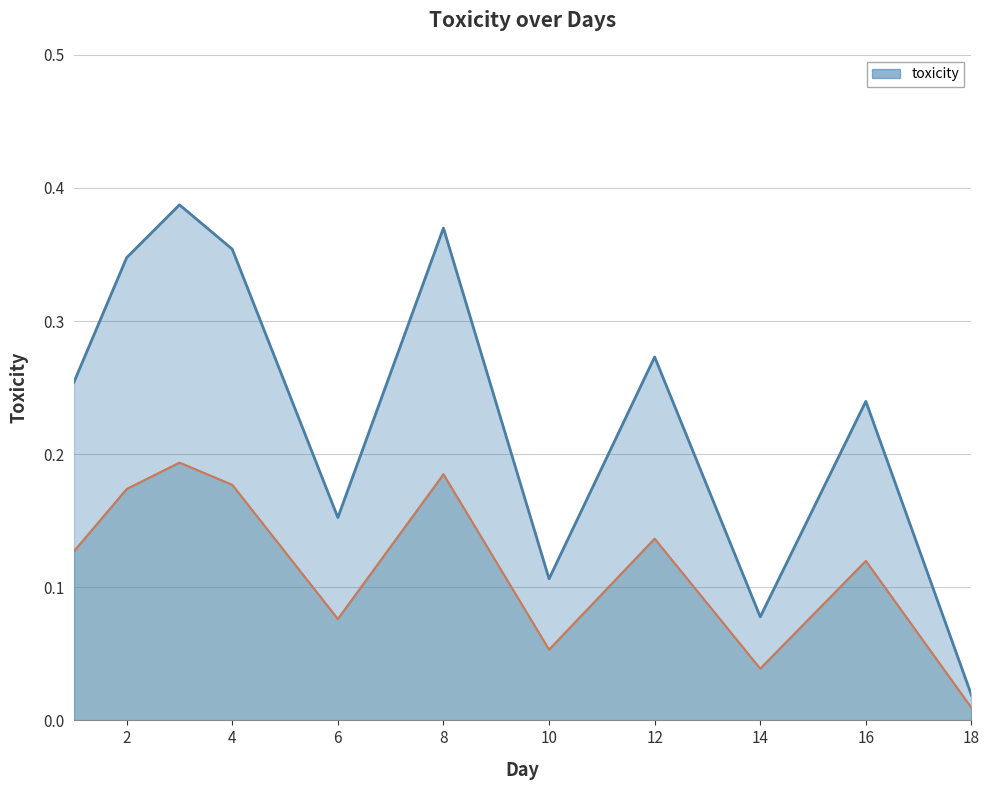

Does the chart display data point markers on the line(s)?

No